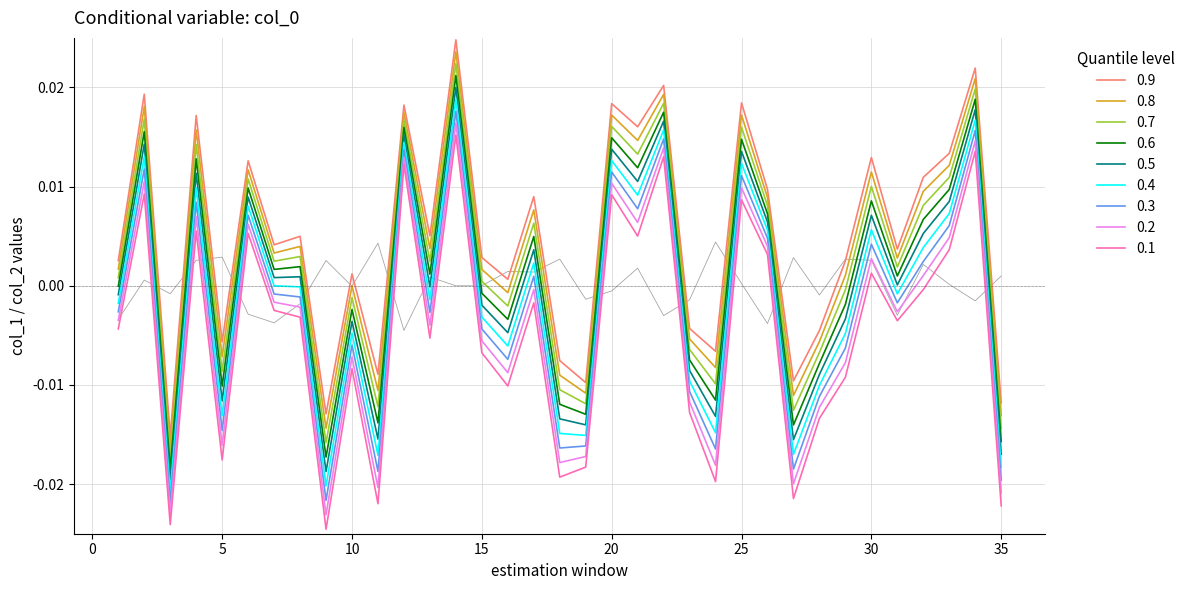

True or false: 0.5 and 0.3 intersect in this chart.

False